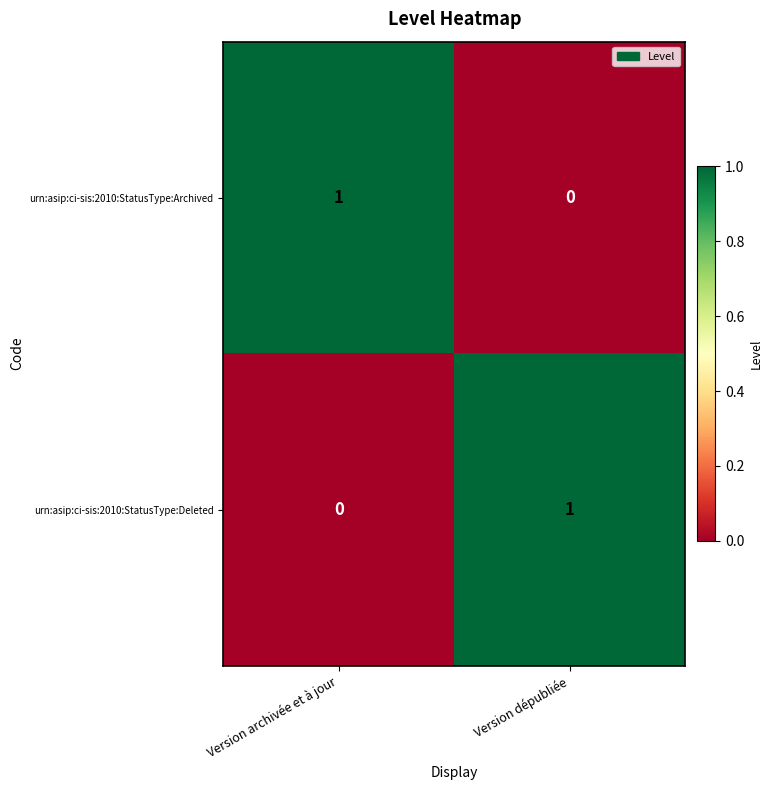

Which category has the highest value in the urn:asip:ci-sis:2010:StatusType:Archived series?

Version archivée et à jour